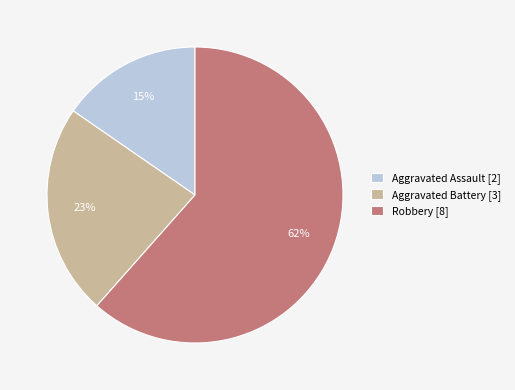

To the nearest percent, what is the average slice percentage?

33%